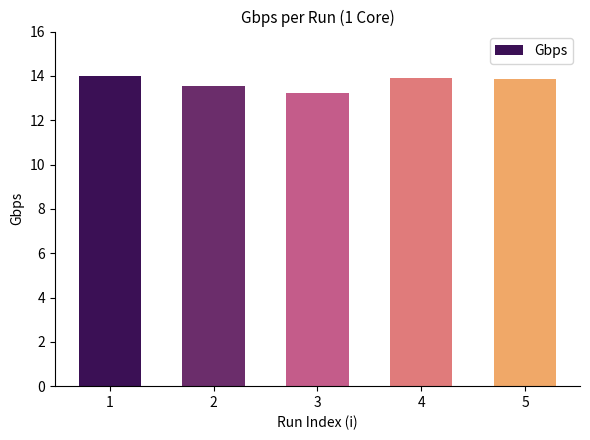

Count the number of data series in this chart.

1